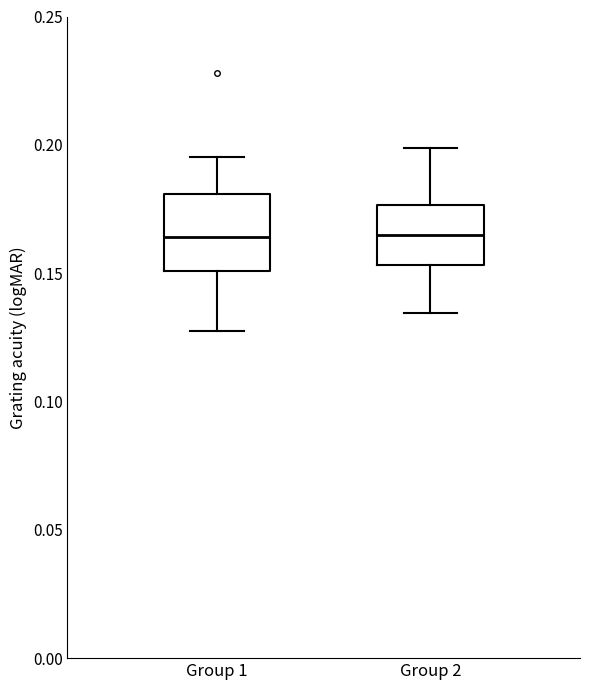

Which box is the tallest, from its lower edge to its upper edge?

Group 1